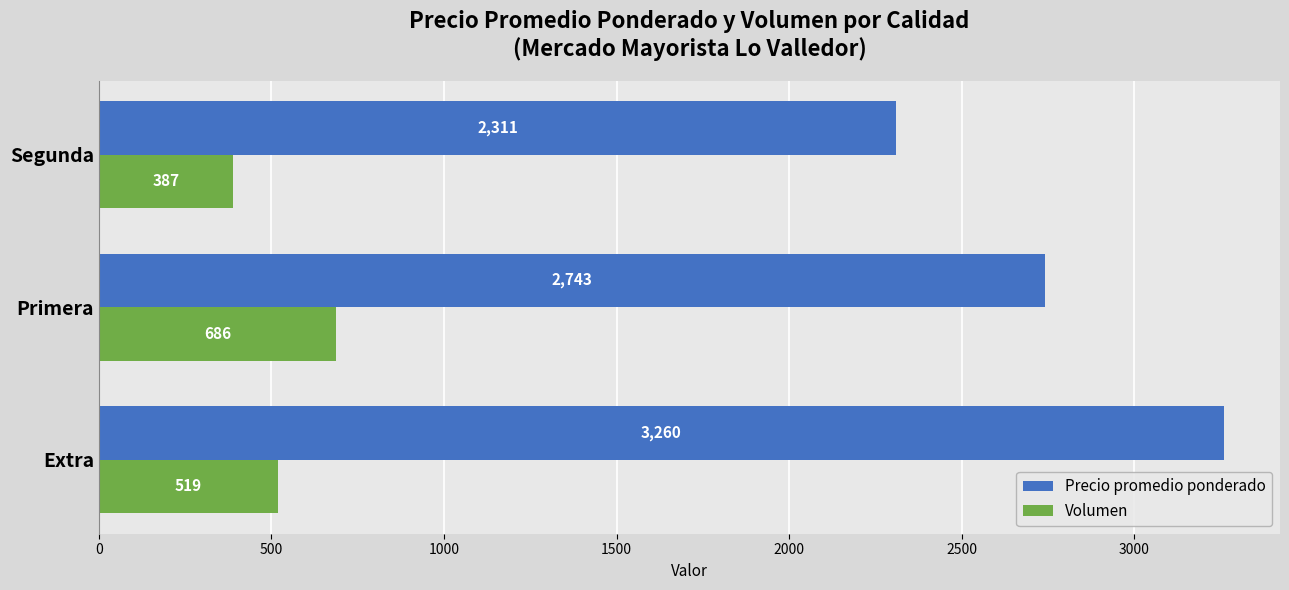

Which series has the widest spread of values?

Precio promedio ponderado